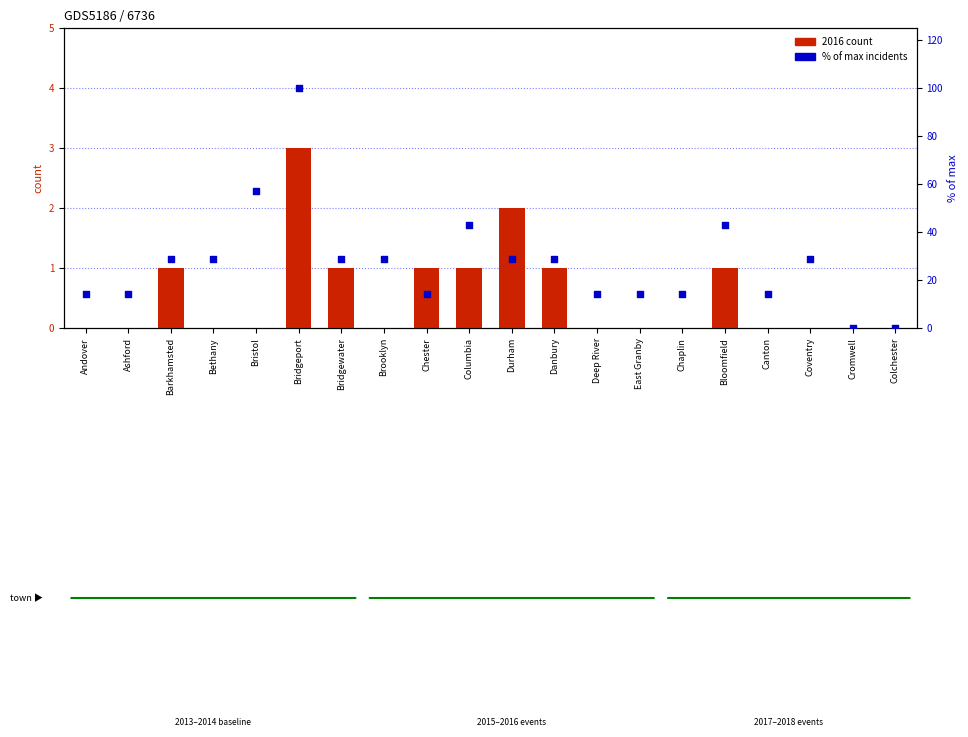

Which series has the largest total across all categories?

% of max incidents